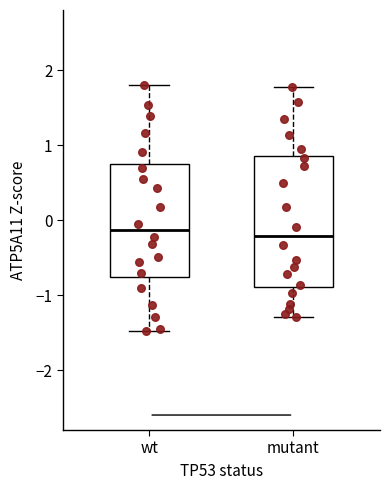

Which box is the tallest, from its lower edge to its upper edge?

mutant